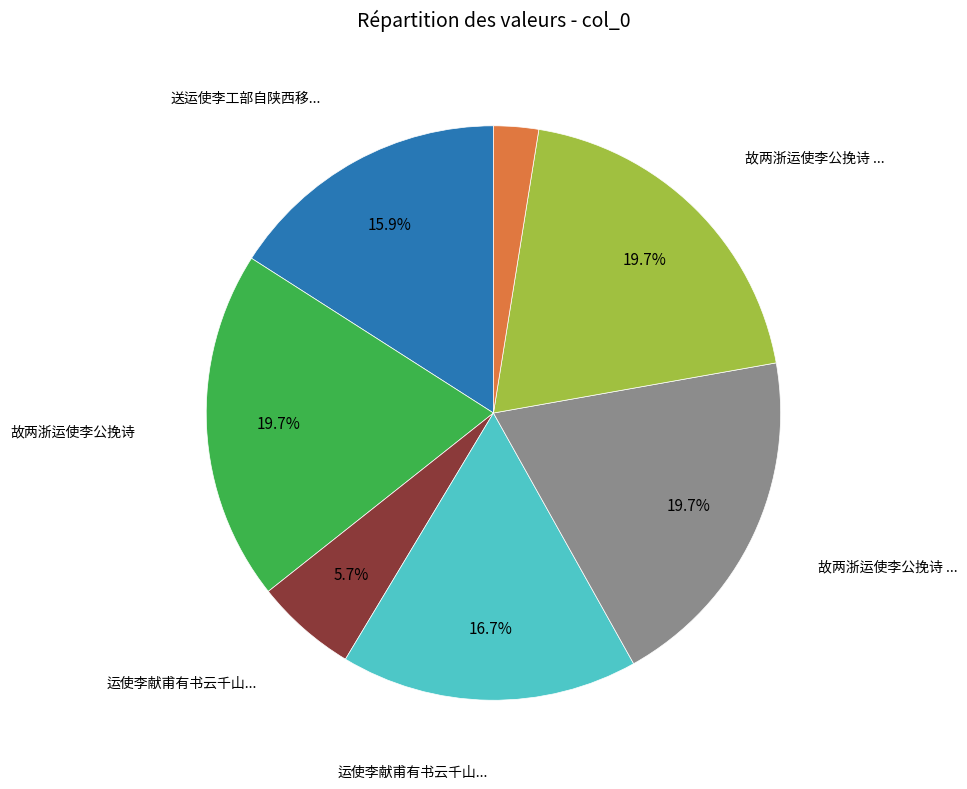

Is there a majority slice in this chart?

No